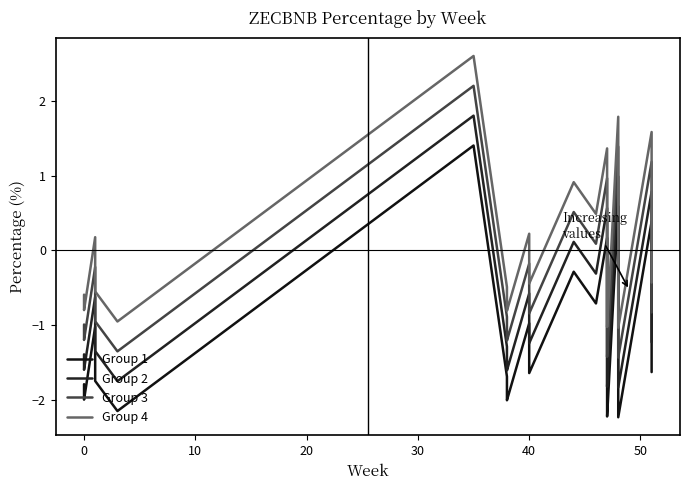

True or false: Group 4 and Group 3 cross at least once.

False